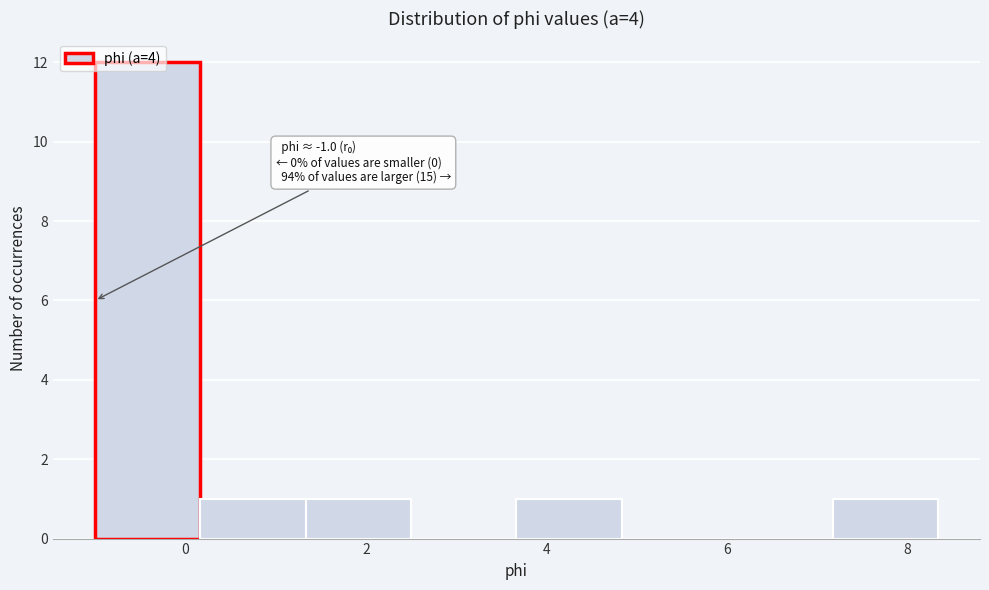

Which range on the x-axis has the tallest bar?

-1.0 to 0.2